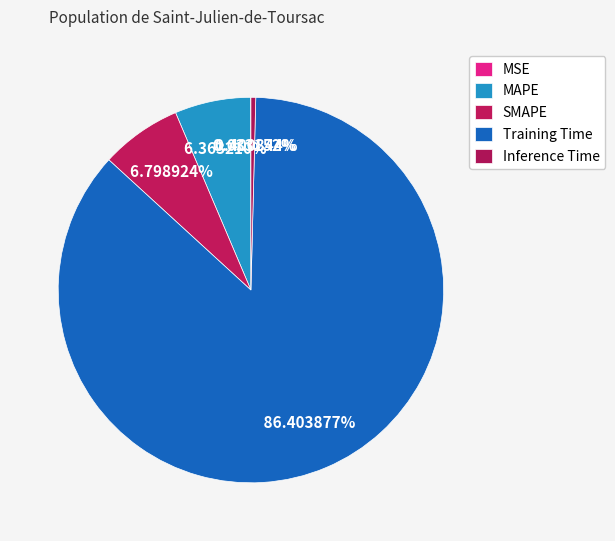

Is it true that MSE is 1% of the pie?

False